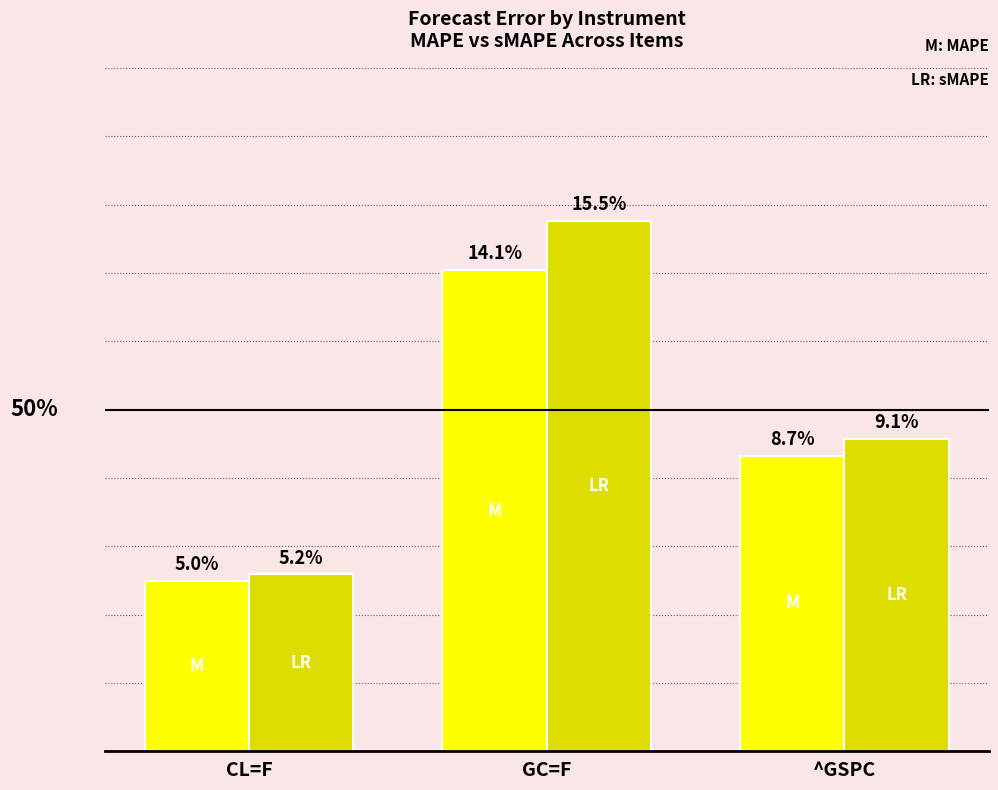

At which category is the sum across all series the highest?

GC=F